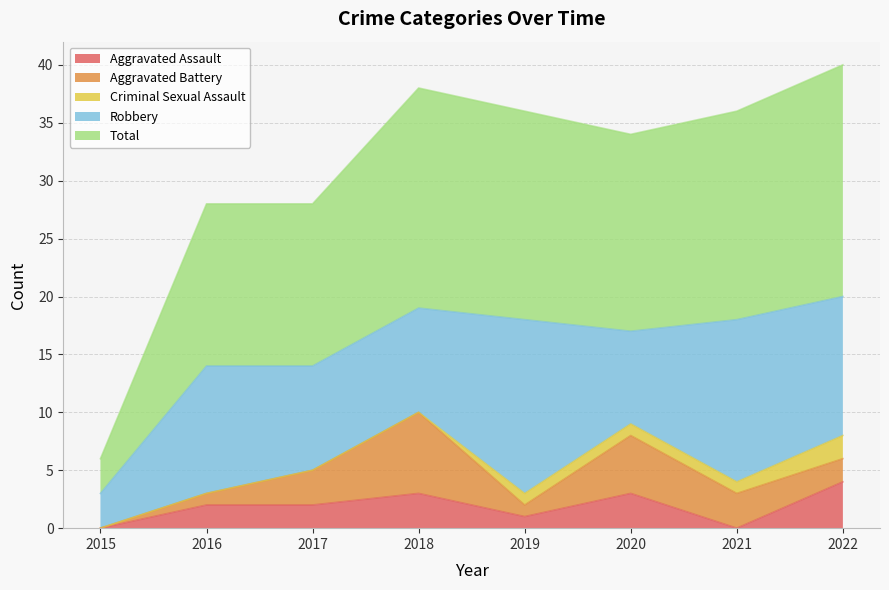

Which series changed the most between 2018 and 2019?

Aggravated Battery